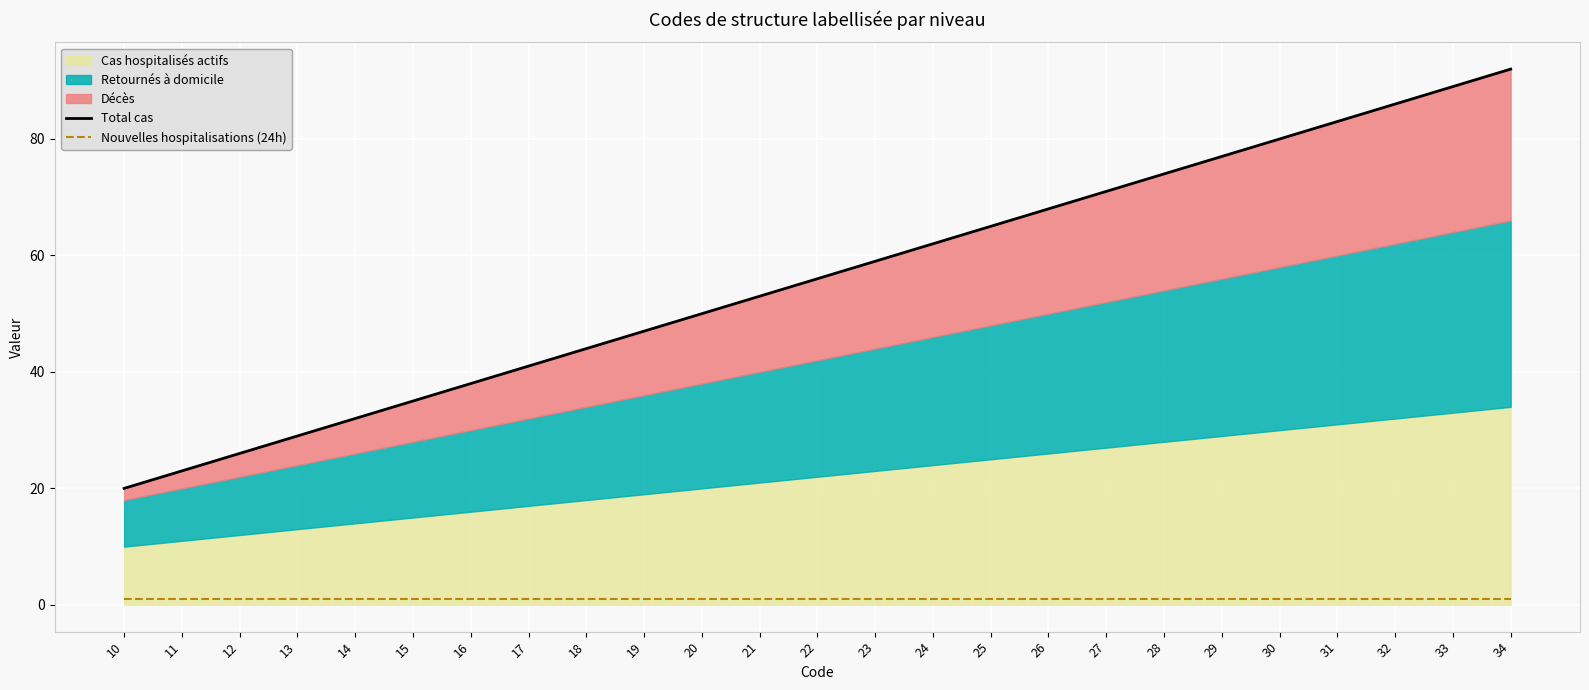

What is the sum of the Total cas values at 34 and 17?

133